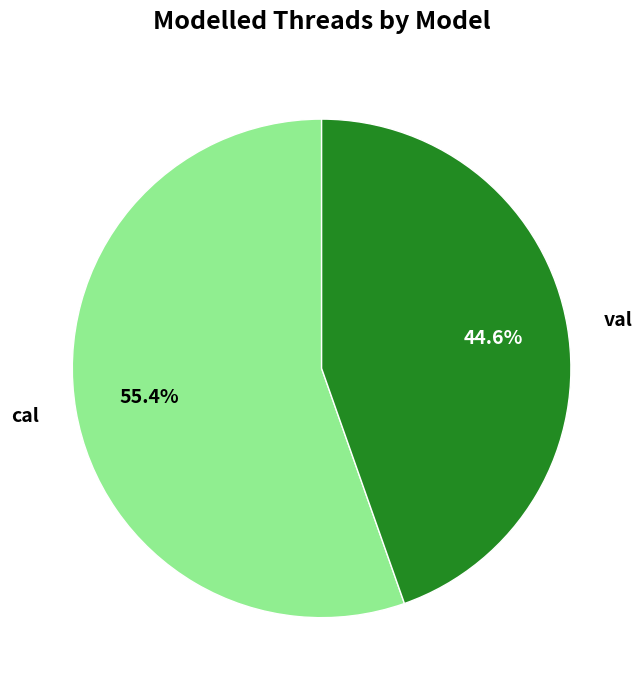

Do cal and val together represent more than half of the pie?

Yes